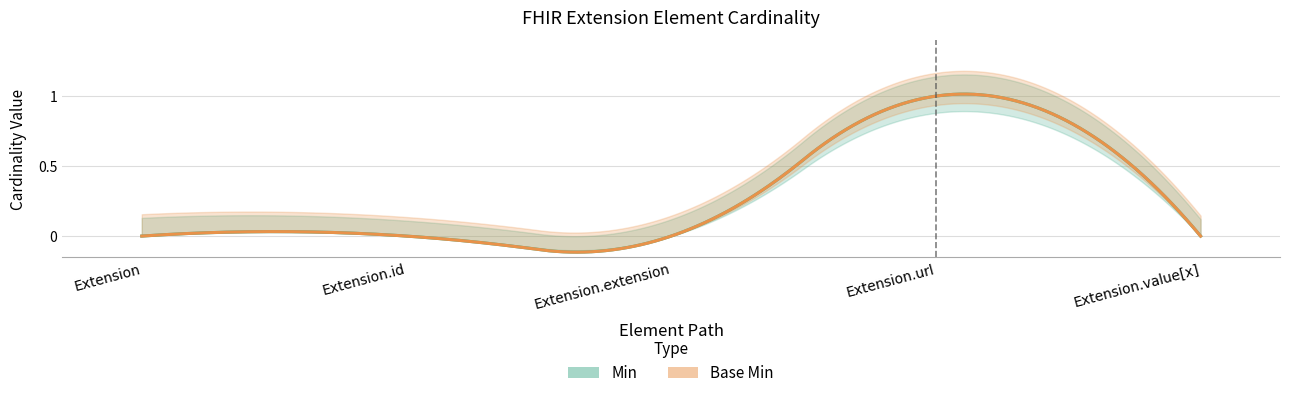

Rank the series at Extension.id from highest to lowest value.

Min, Base Min